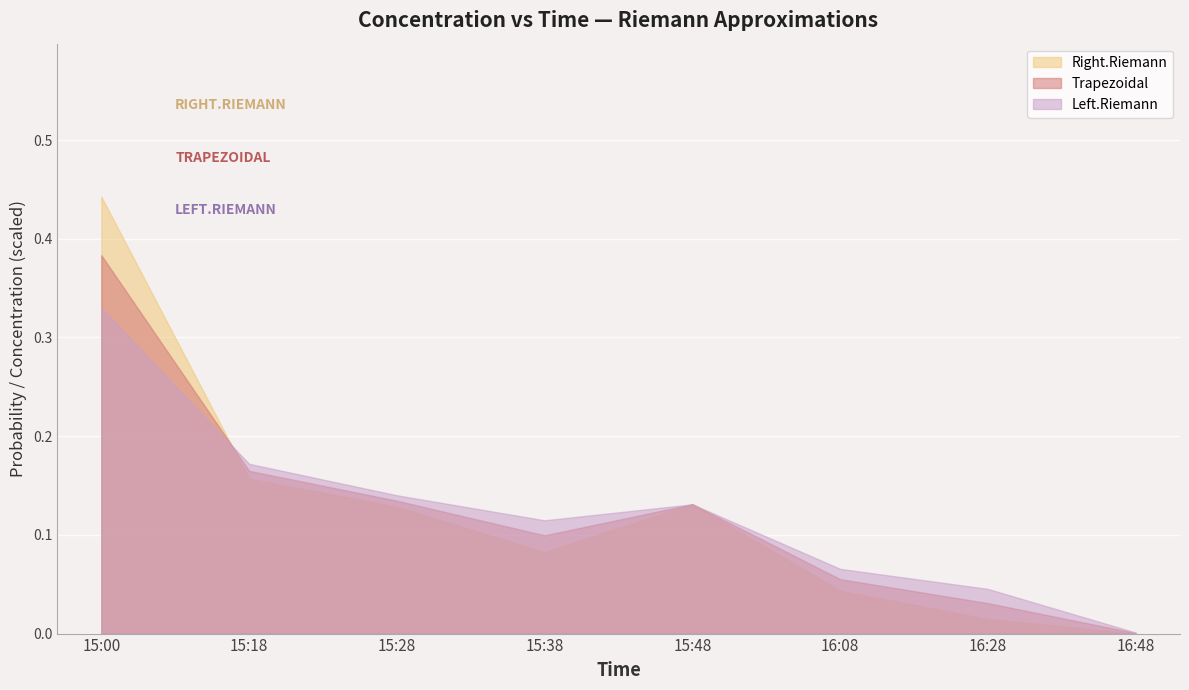

In Trapezoidal, how many points are lower than both neighbors (excluding endpoints)?

1